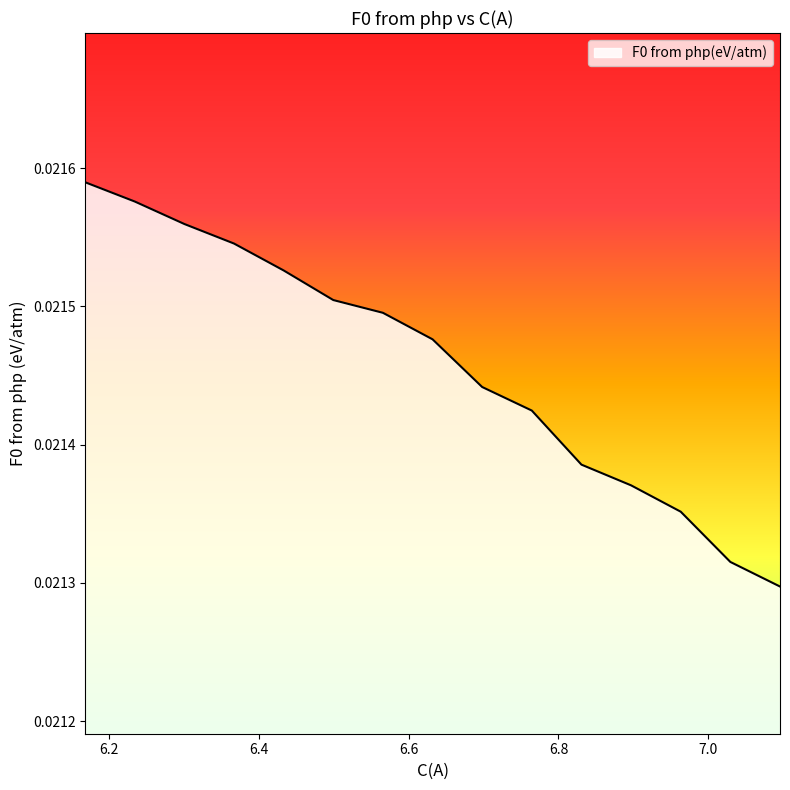

Where is the data nearest to the value 0?

7.0959732791159